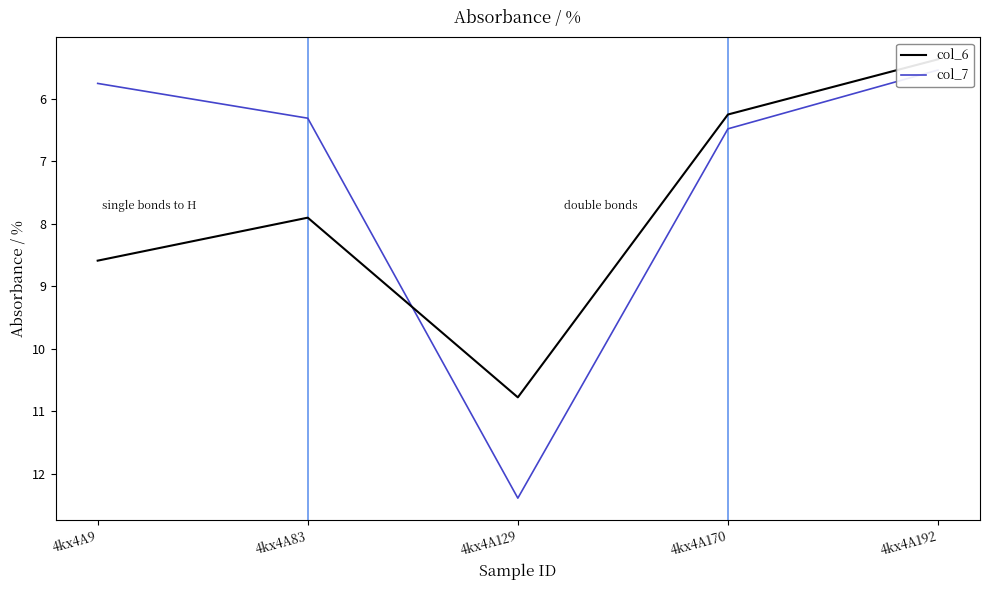

List the series in order of their peak value, highest first.

col_7, col_6